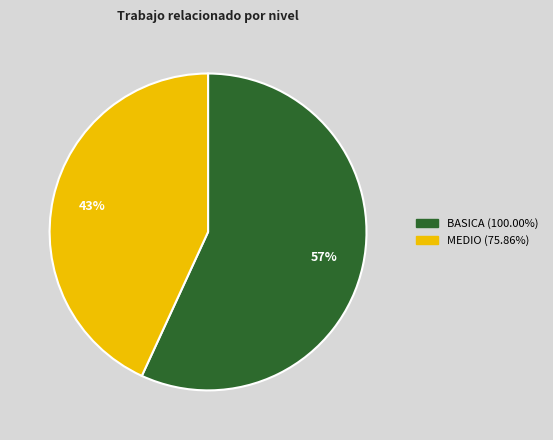

To the nearest percent, what is the difference between the largest and smallest slice percentages?

14%